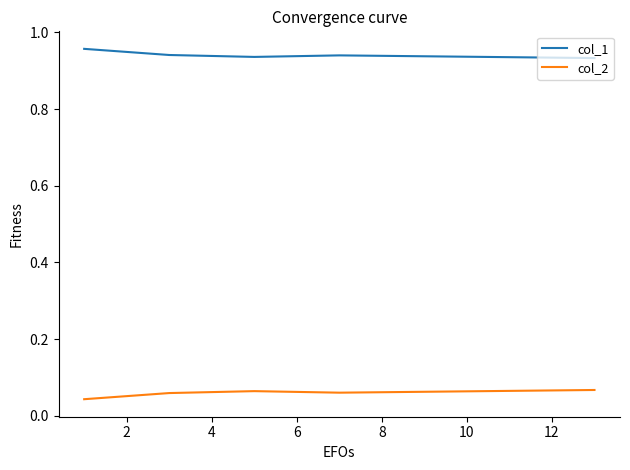

List the series in order of their peak value, lowest first.

col_2, col_1